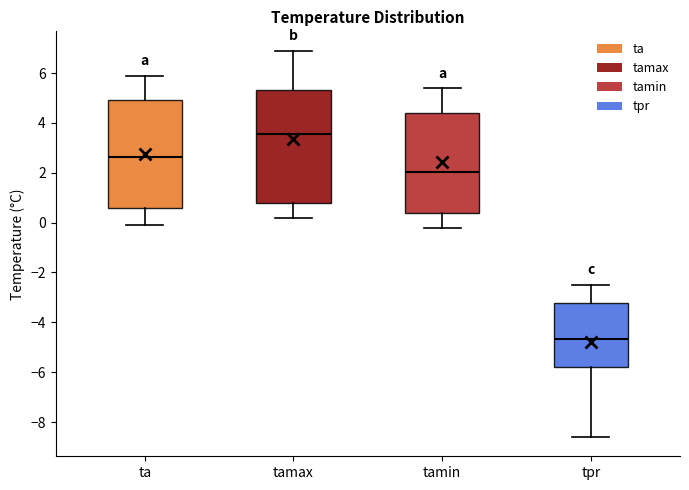

Reading left to right, read every box against the y-axis: the position of its median line, the range the box covers, and the ends of its whiskers. The values are not printed on the chart, so give them approximately, as read against the axis.

ta: median 2.6, box 0.6 to 5.0, whiskers 0.0 to 6.0
tamax: median 3.6, box 0.8 to 5.4, whiskers 0.2 to 7.0
tamin: median 2.0, box 0.4 to 4.4, whiskers -0.2 to 5.4
tpr: median -4.6, box -5.8 to -3.2, whiskers -8.6 to -2.4